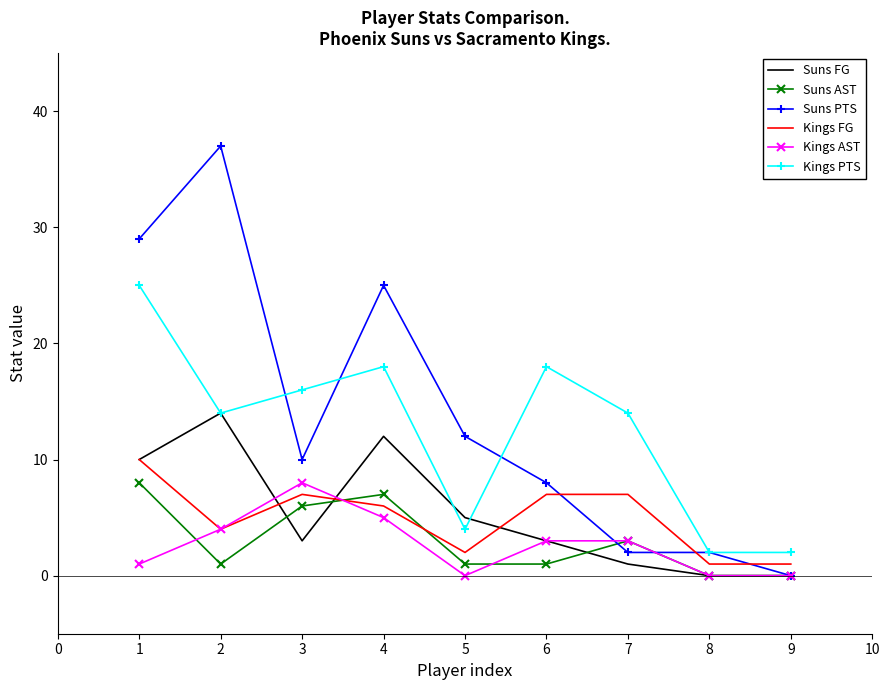

Which series has the largest range (max minus min)?

Suns PTS